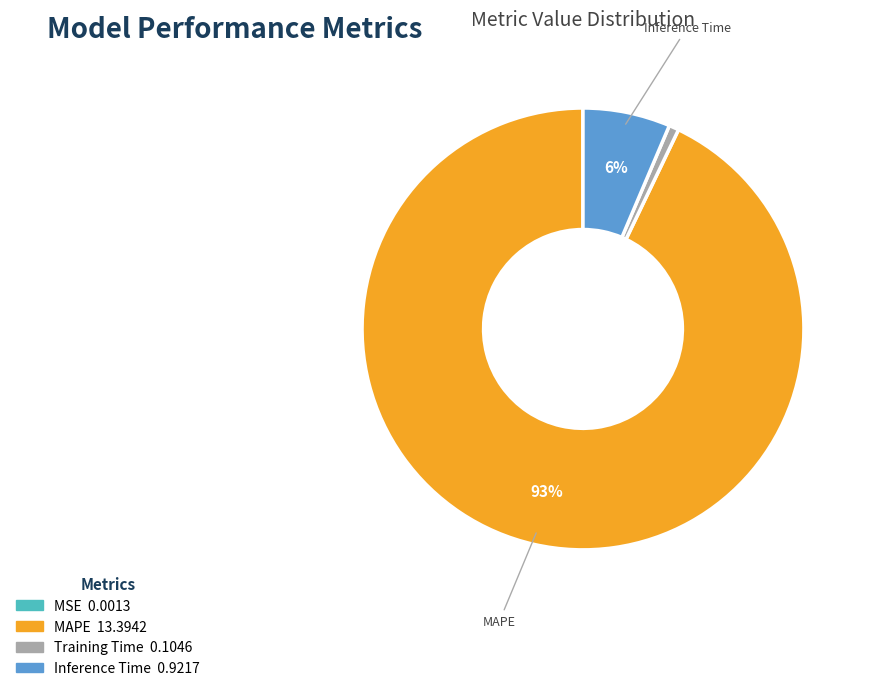

Which category accounts for the majority?

MAPE